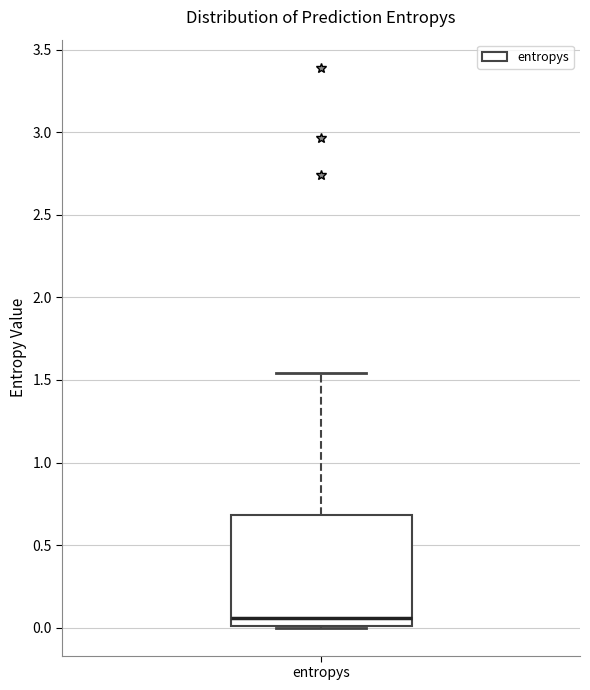

Transcribe this box plot: give where the median line is, the range the box spans, and where the two whiskers end, as read against the y-axis. The values are not printed on the chart, so give them approximately, as read against the axis.

median 0.05, box 0.00 to 0.70, whiskers 0.00 to 1.55